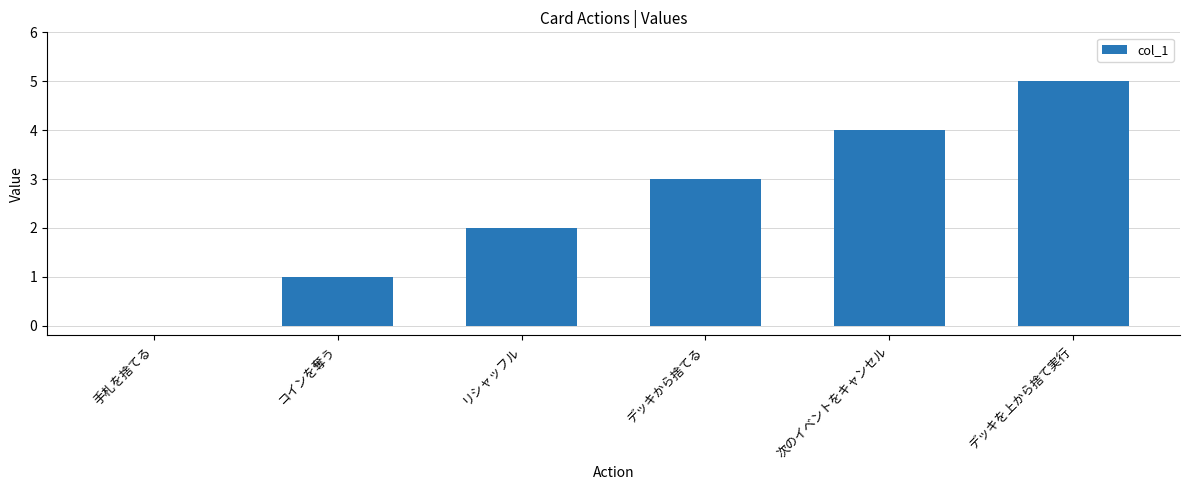

Reading right to left, transcribe all the data shown in this chart.

5	4	3	2	1	0